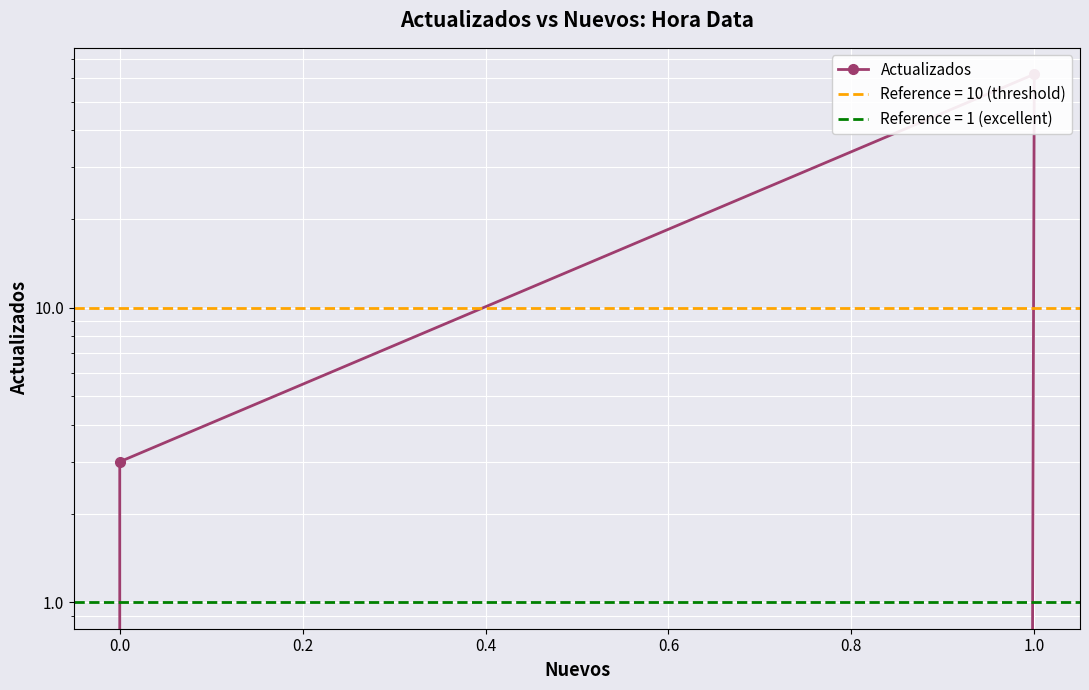

How many values are above zero?

2